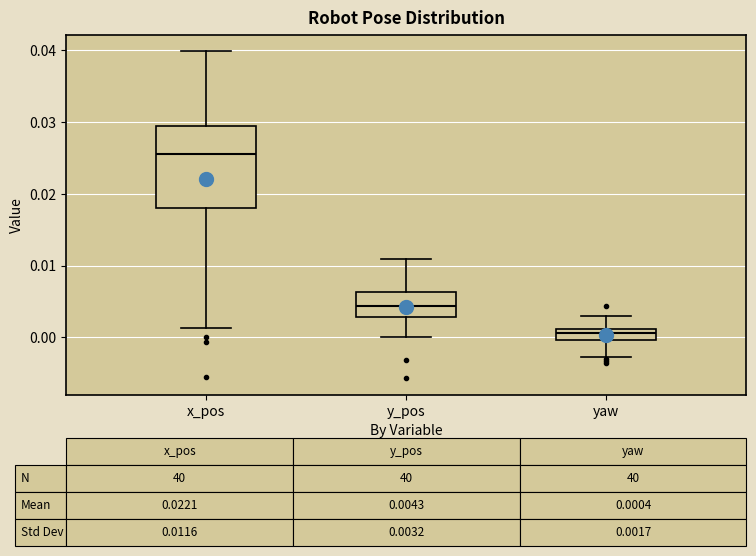

Which box has the lowest median line?

yaw